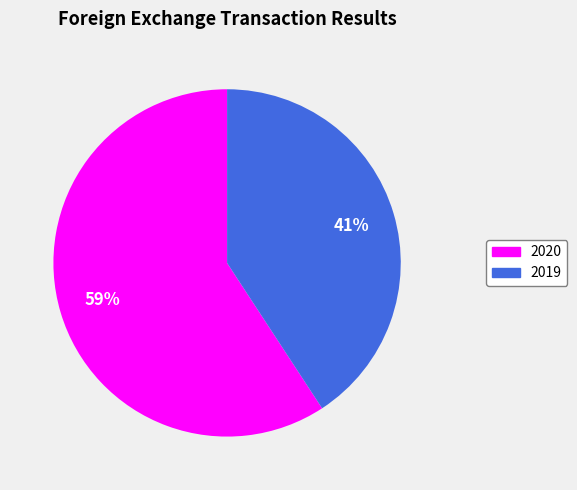

What is the largest slice in the pie chart?

2020